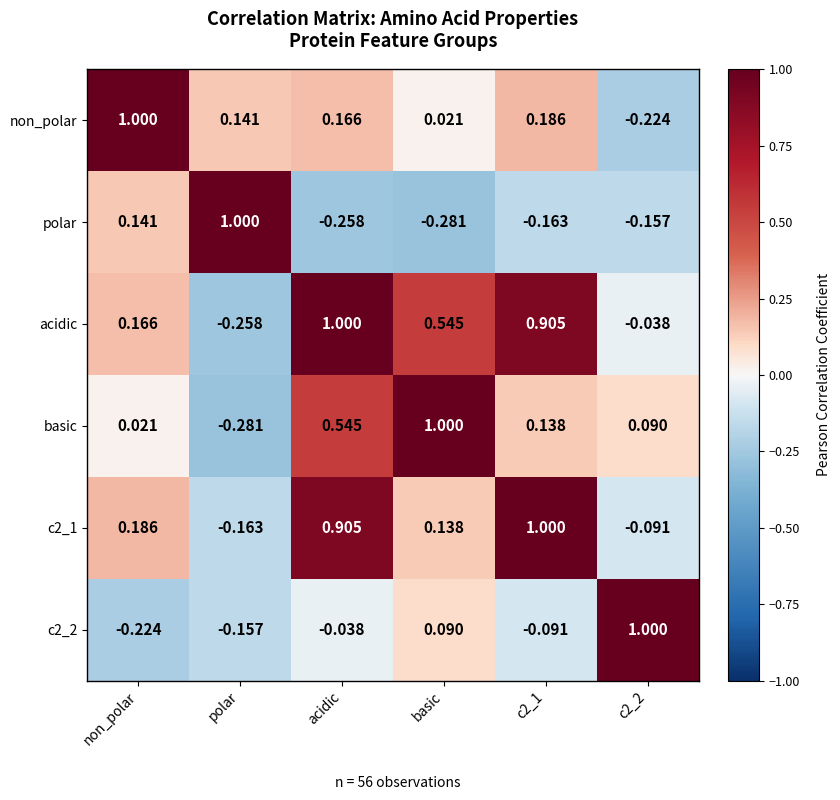

Which series changed the most between acidic and c2_1?

basic